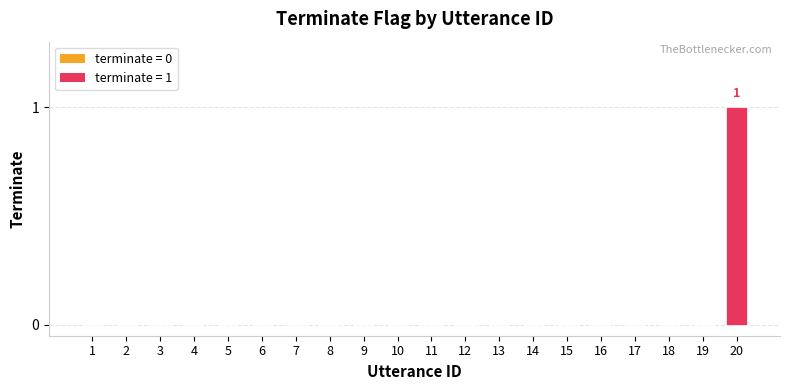

At which category does the chart reach its peak across all series?

20